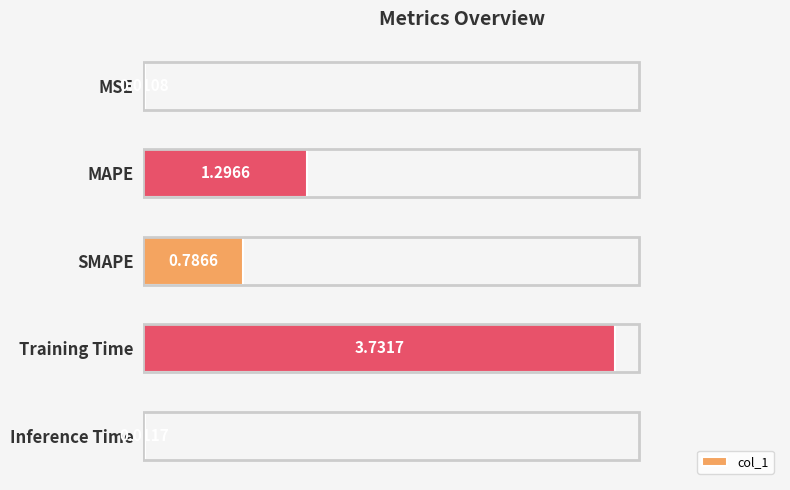

Which category has the highest value across all series?

Training Time